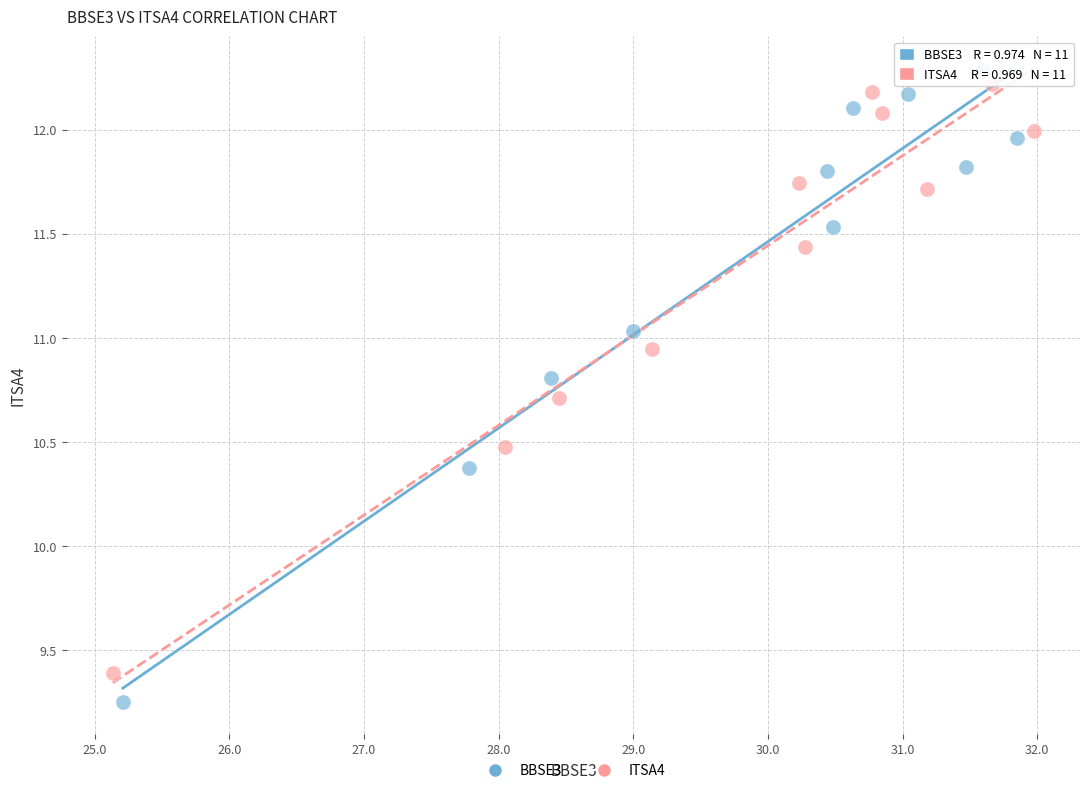

What are all the series names shown in the legend?

BBSE3, ITSA4